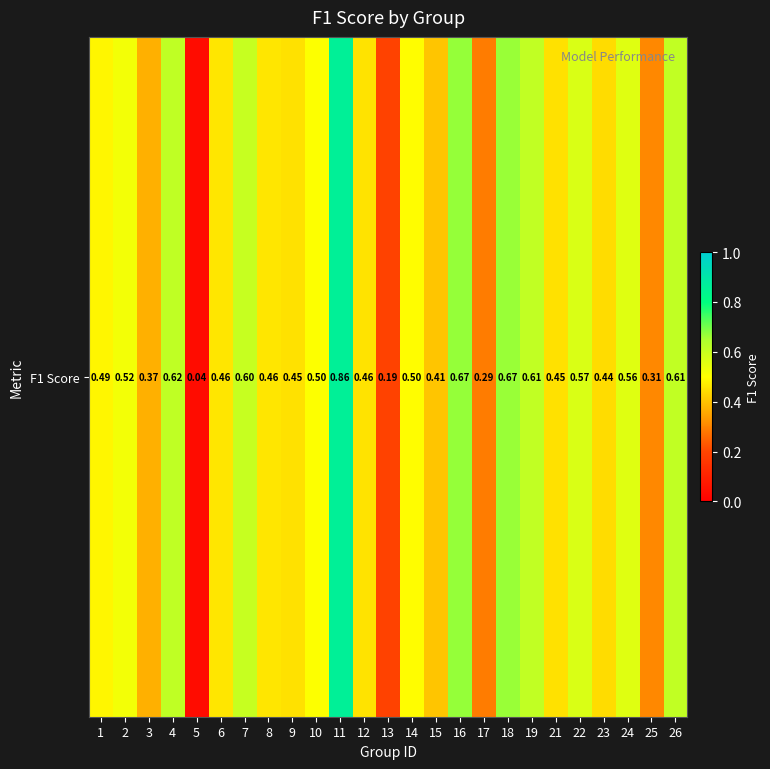

Rank the categories by value from lowest to highest.

5, 13, 17, 25, 3, 15, 23, 9, 21, 12, 6, 8, 1, 14, 10, 2, 24, 22, 7, 26, 19, 4, 18, 16, 11